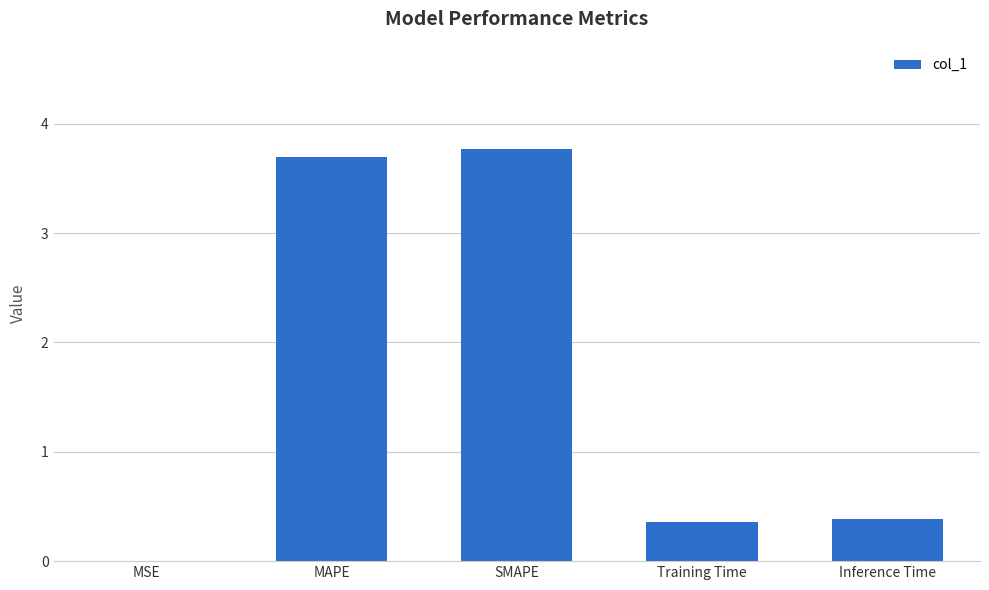

What is the change in value from MSE to Training Time?

+0.4